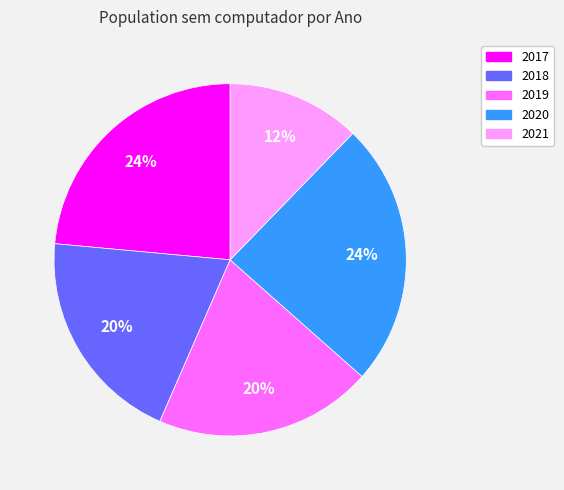

To the nearest percent, what is the average slice percentage?

20%